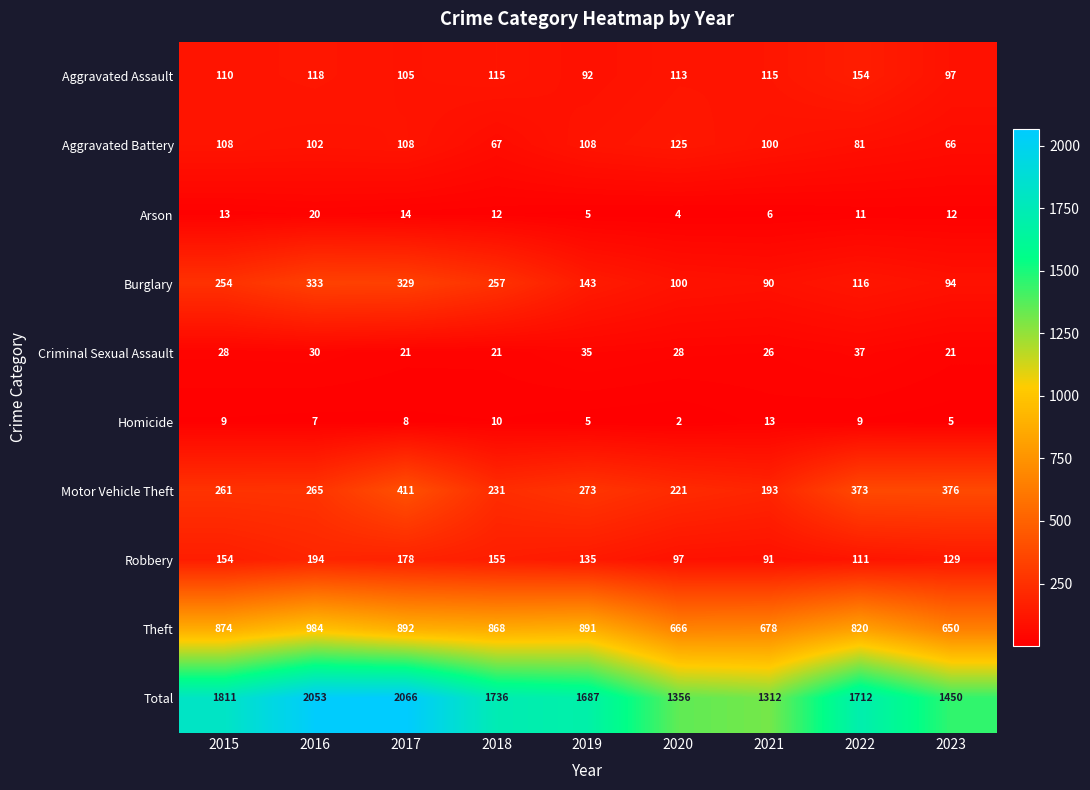

List the series in order of their peak value, lowest first.

Homicide, Arson, Criminal Sexual Assault, Aggravated Battery, Aggravated Assault, Robbery, Burglary, Motor Vehicle Theft, Theft, Total